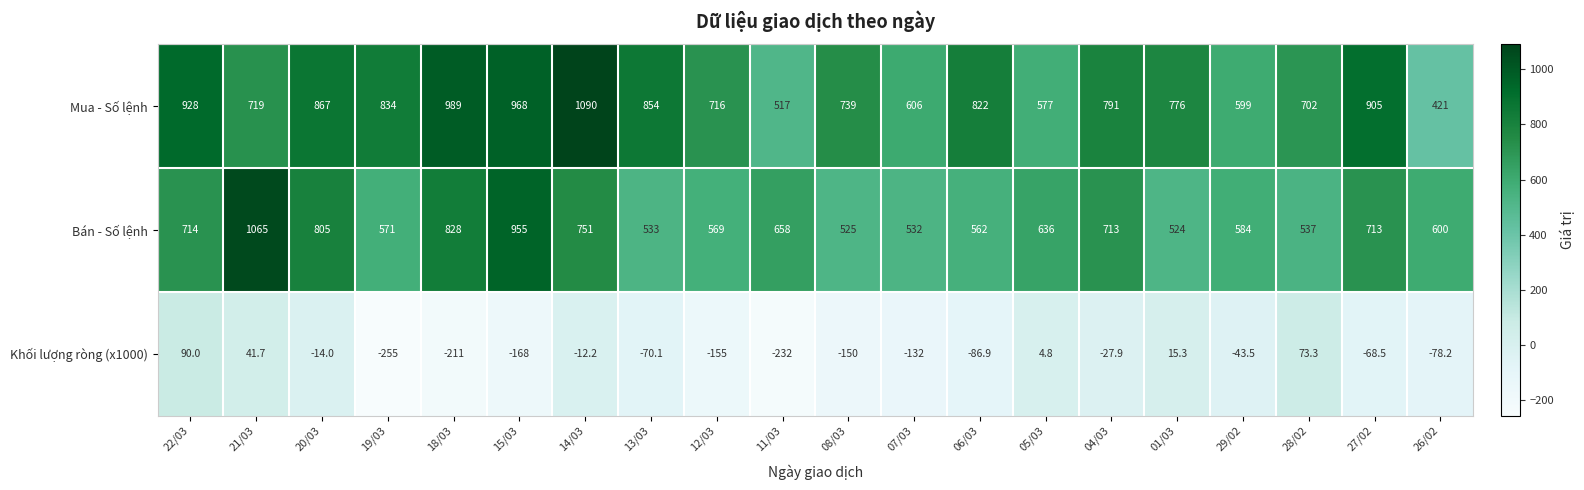

At 19/03, list the series in order from largest to smallest.

Mua - Số lệnh, Bán - Số lệnh, Khối lượng ròng (x1000)